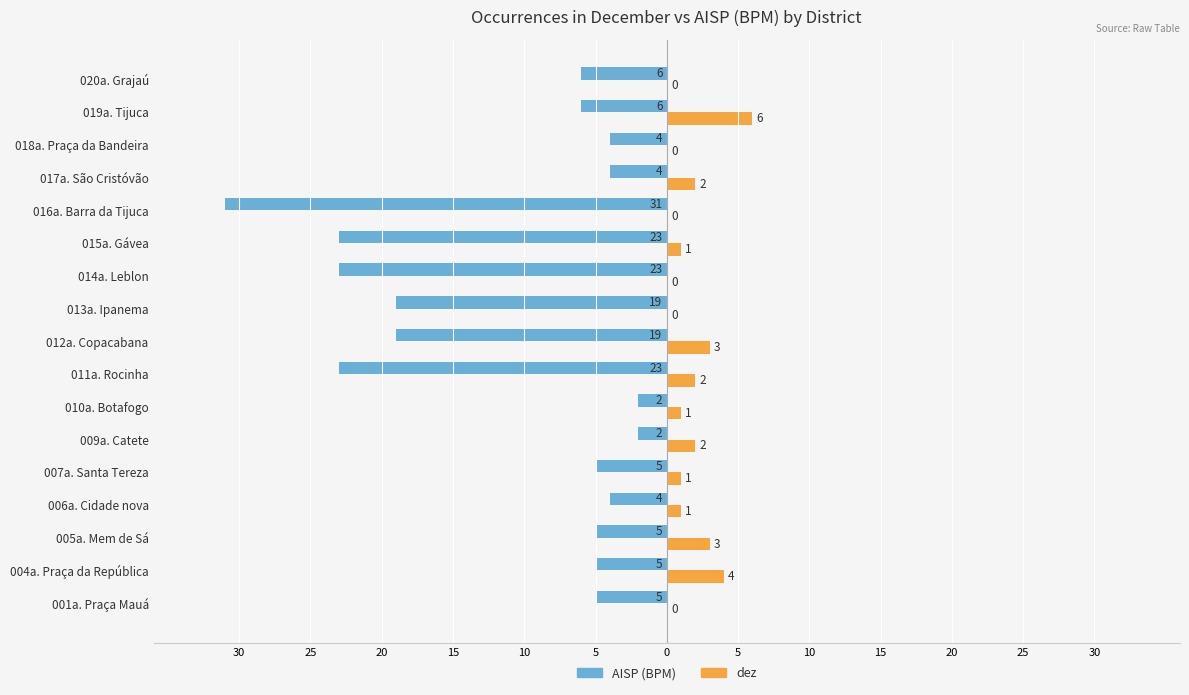

What are all the series names shown in the legend?

AISP (BPM), dez